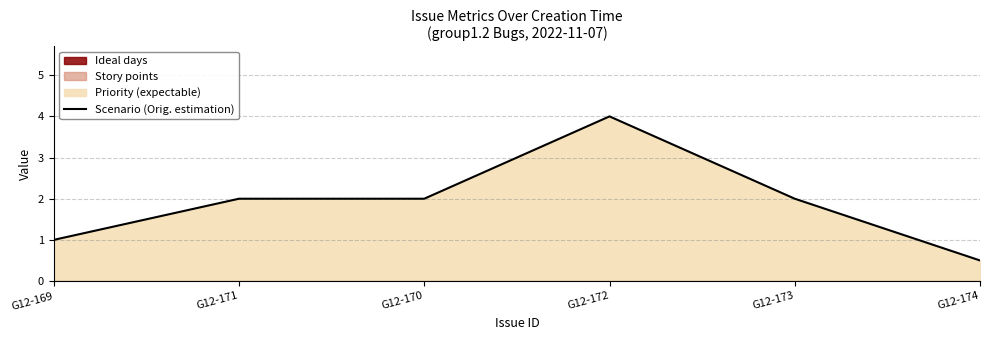

List the labels in order of value, smallest first.

G12-174, G12-169, G12-171, G12-170, G12-173, G12-172